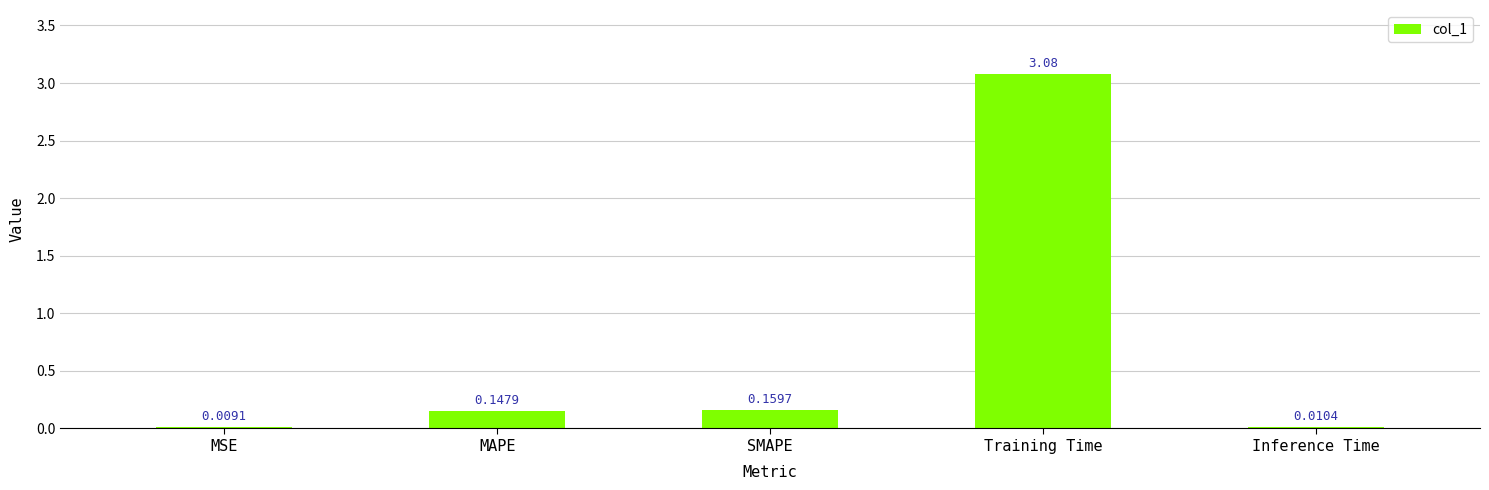

Are the bars horizontal?

No